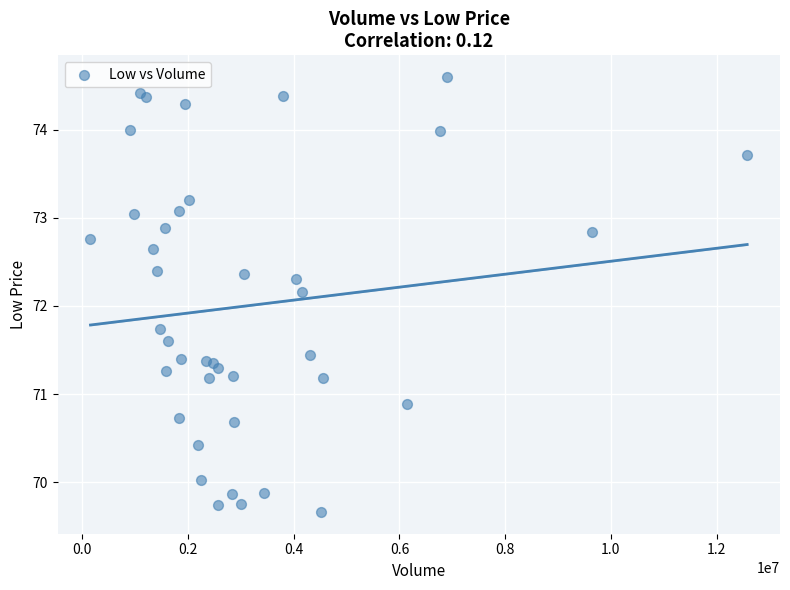

What Y value in the scatter plot is closest to 72?

72.2